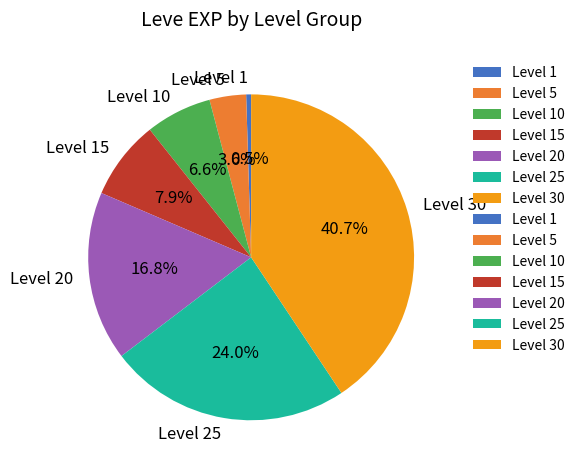

What percentage is the Level 5 slice, to the nearest percent?

4%